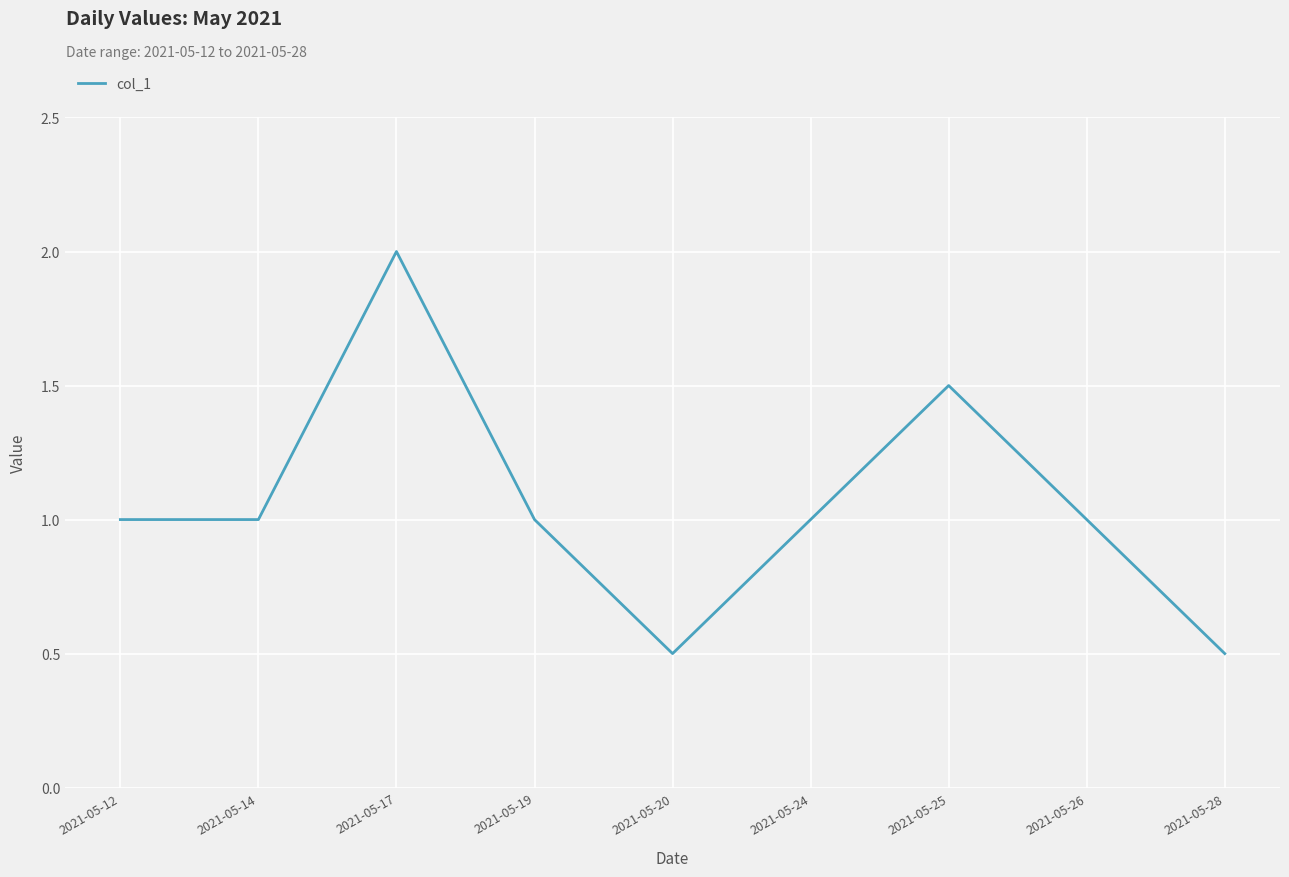

Reading right to left, transcribe all the data shown in this chart.

0.5	1.0	1.5	1.0	0.5	1.0	2.0	1.0	1.0